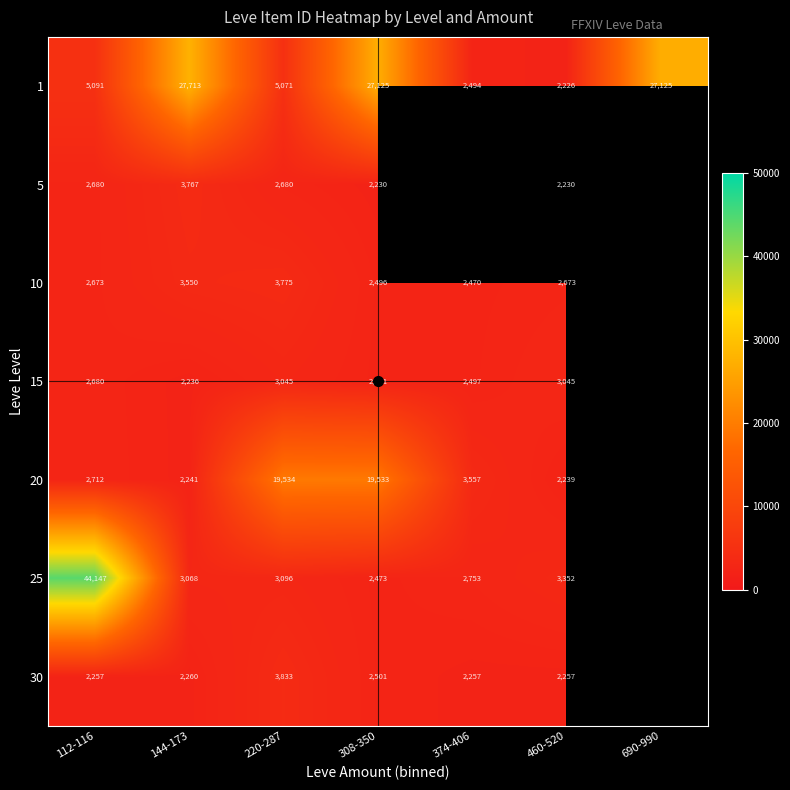

True or false: 30 has a value of 5180.3 at 220-287.

False